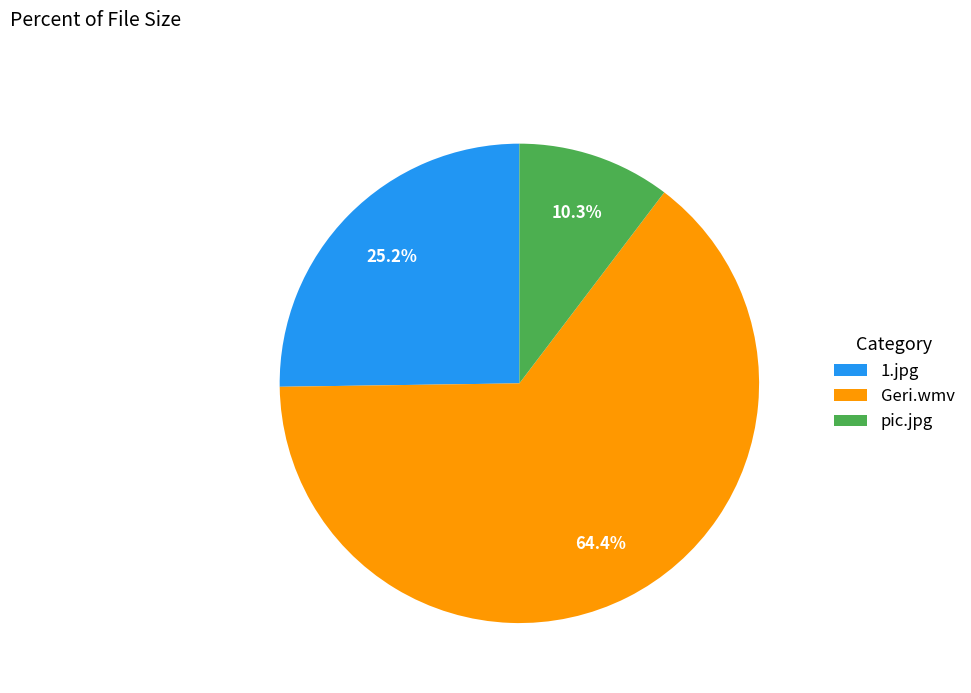

Which category accounts for the majority?

Geri.wmv